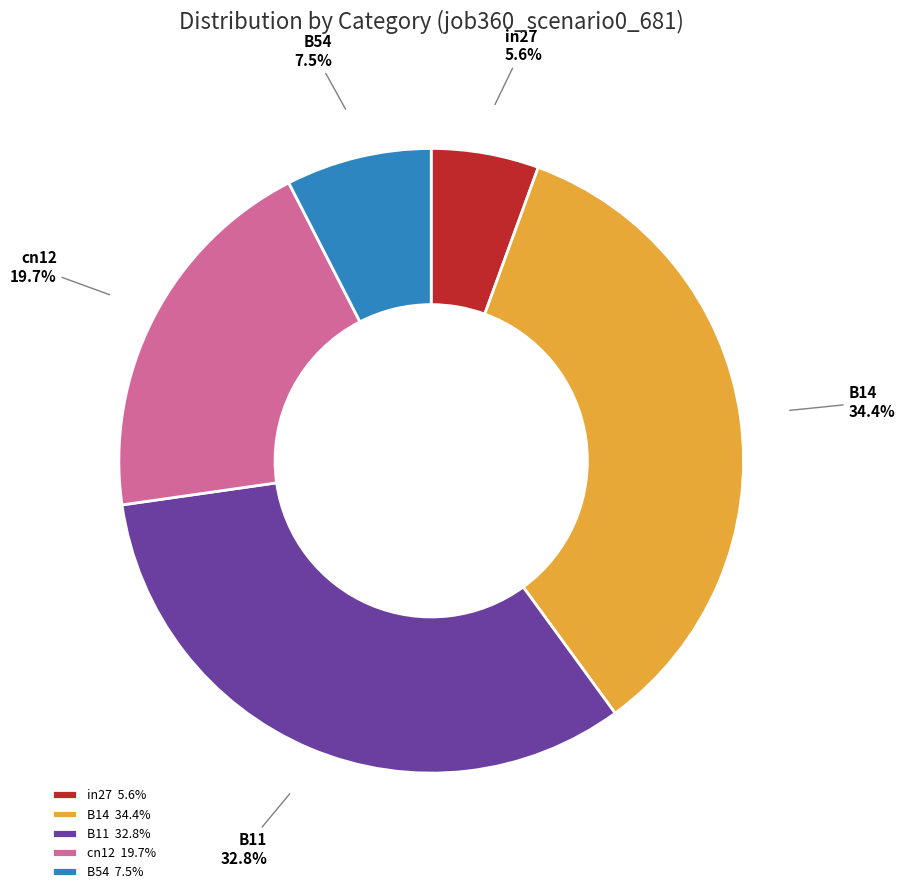

What percentage is NOT represented by B54?

92.5%